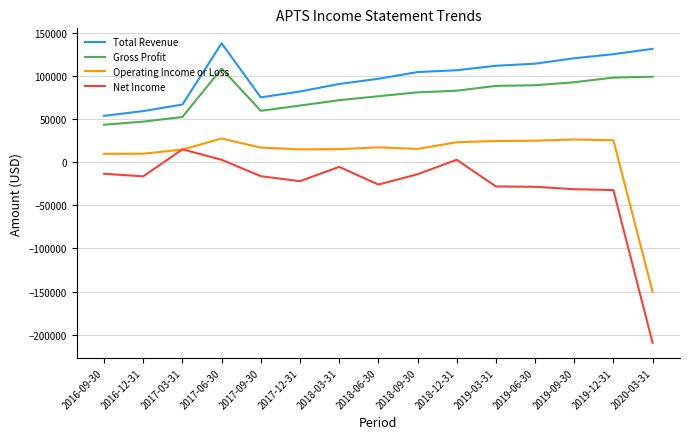

How many lines are shown in the chart?

4